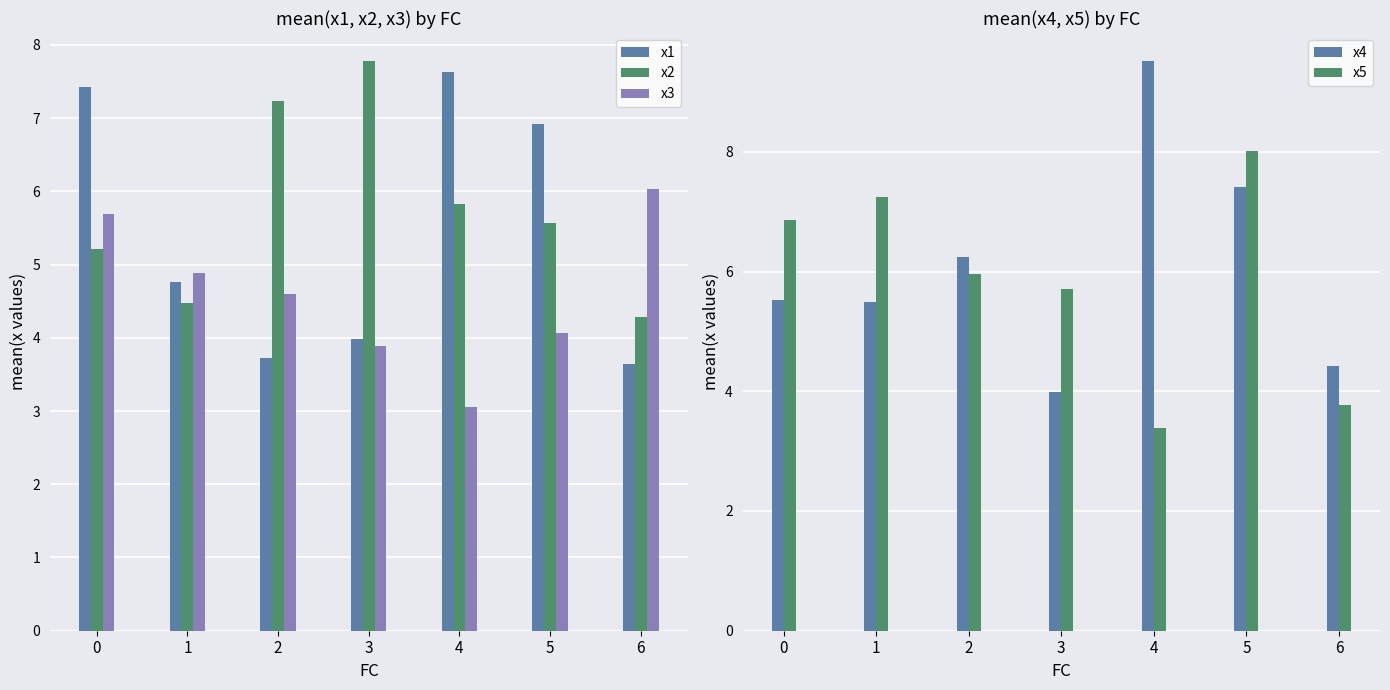

The x1 series shows 1.4 at 6. True or false?

False